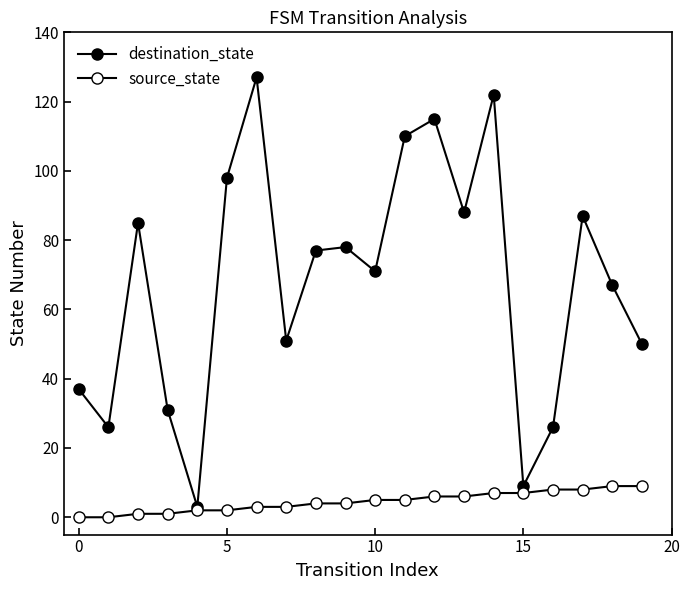

How many data points does each series have?

20